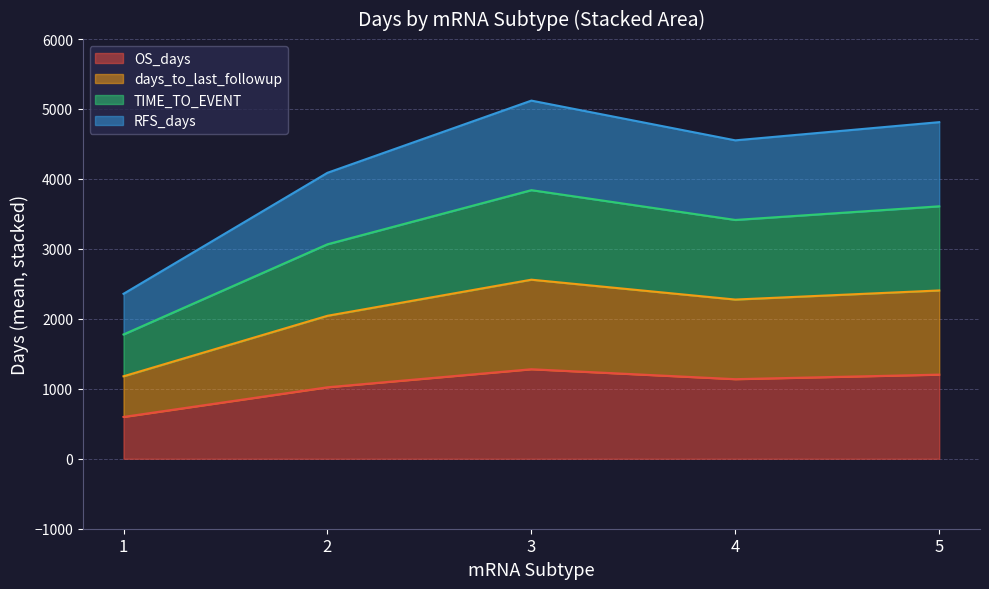

Does the chart have visible grid lines?

Yes